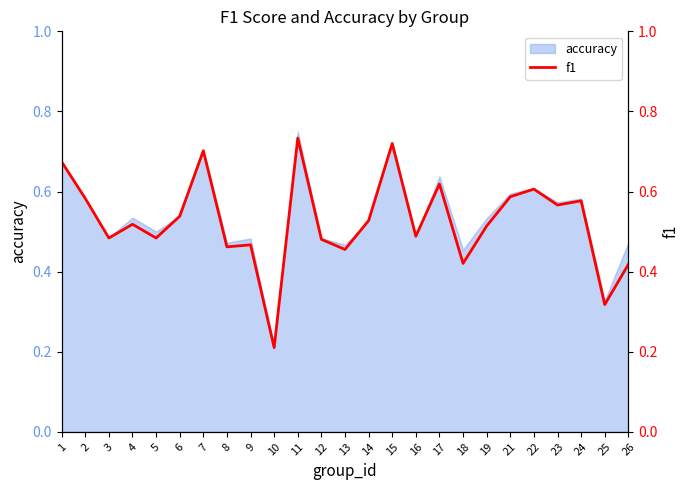

The chart shows a value of 0.5 at 16. True or false?

True